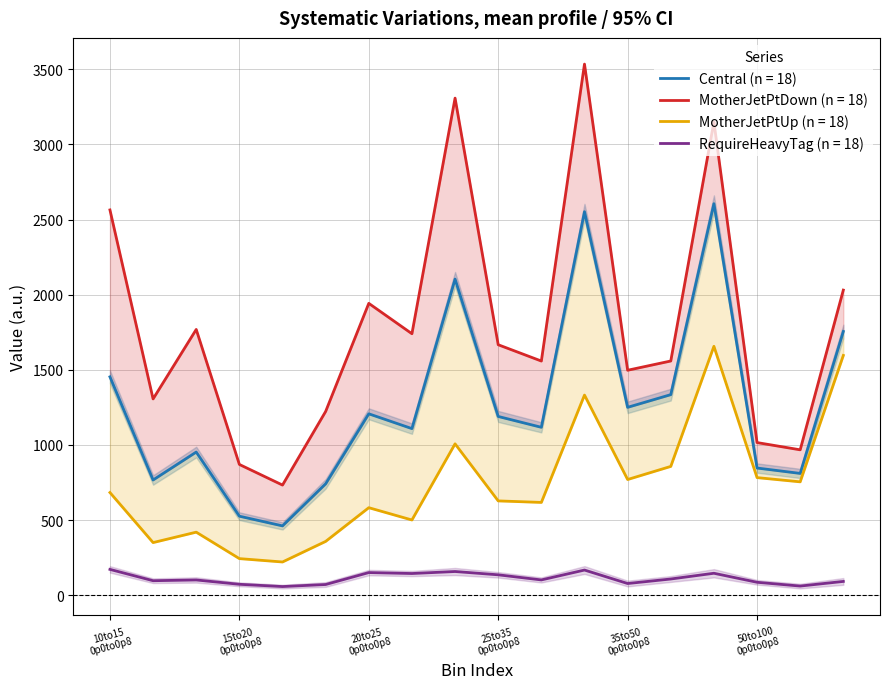

What is the maximum value for RequireHeavyTag (n = 18)?

171.6